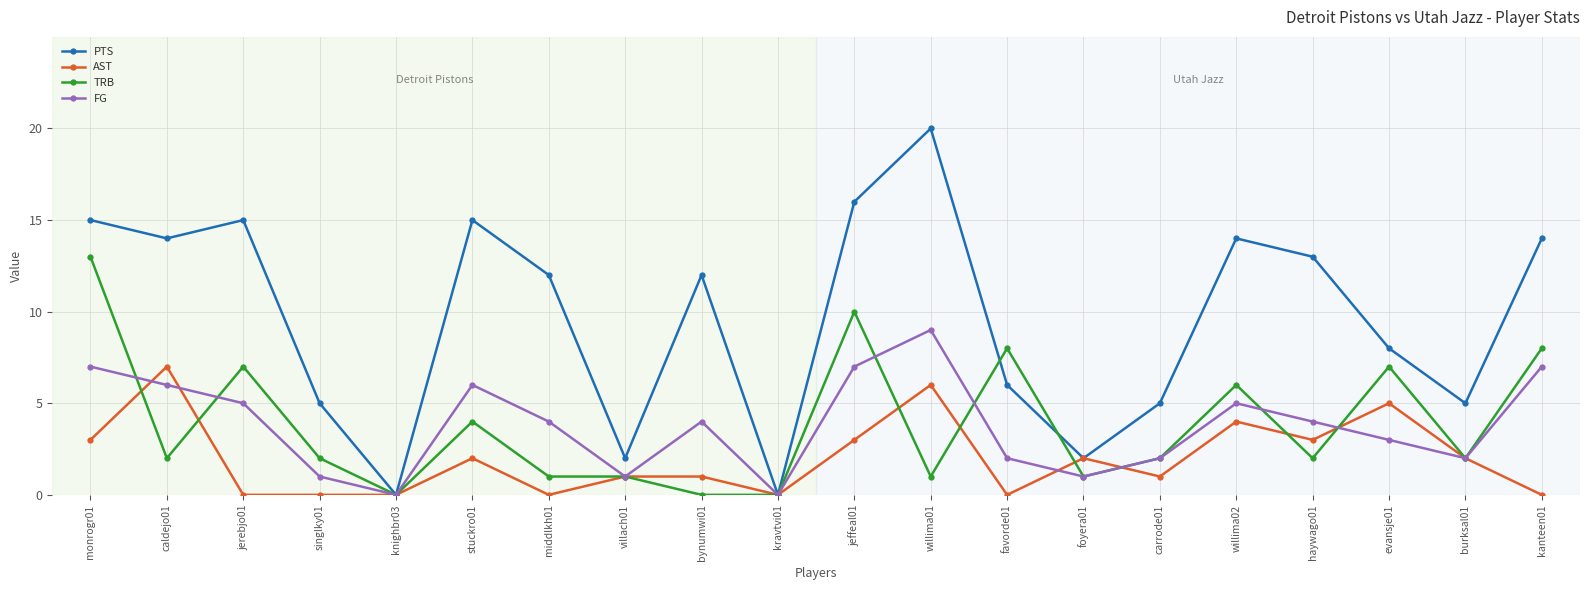

Read the TRB value at caldejo01.

2